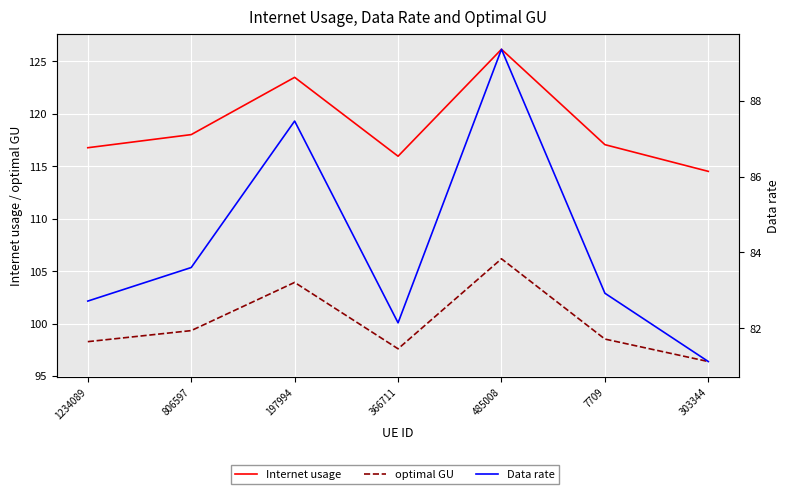

Is the value of optimal GU at 485008 greater than the value of Data rate at 366711?

Yes